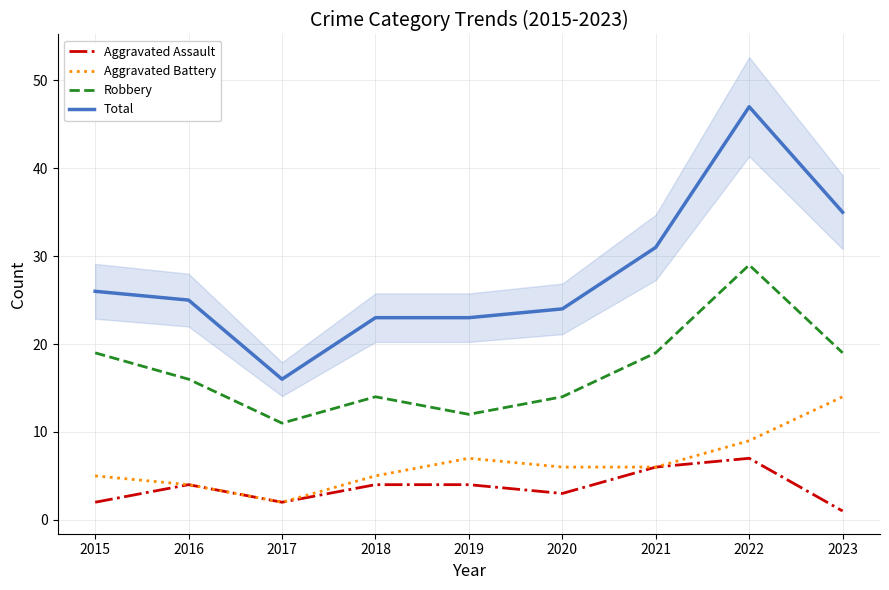

Between 2016 and 2020, which series saw the biggest shift?

Aggravated Battery